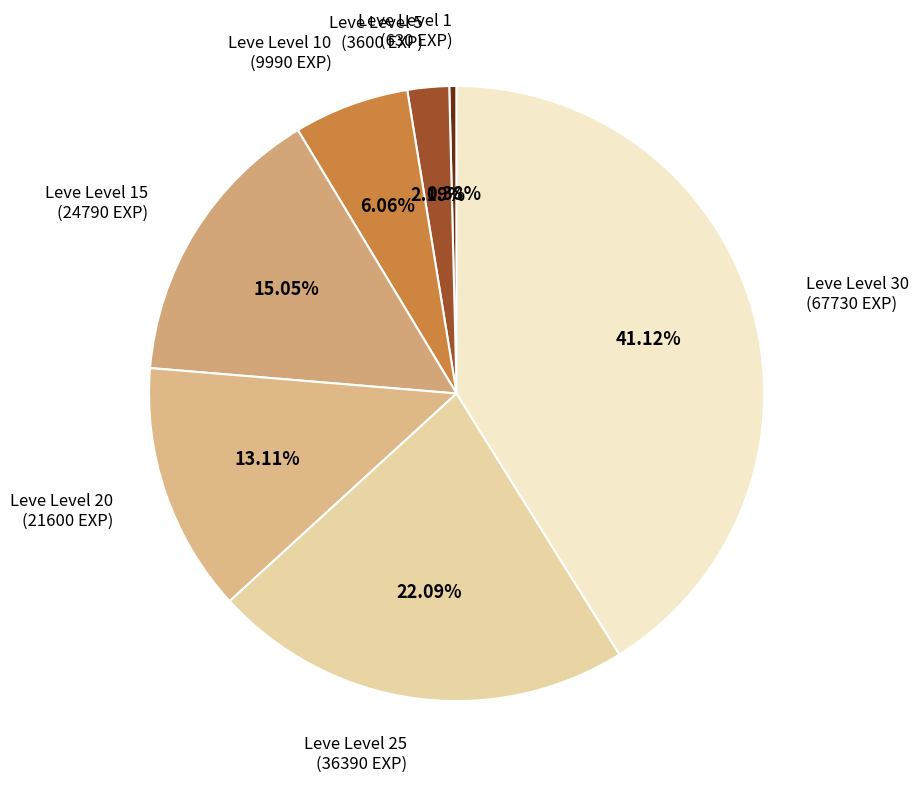

What is the largest slice in the pie chart?

Leve Level 30